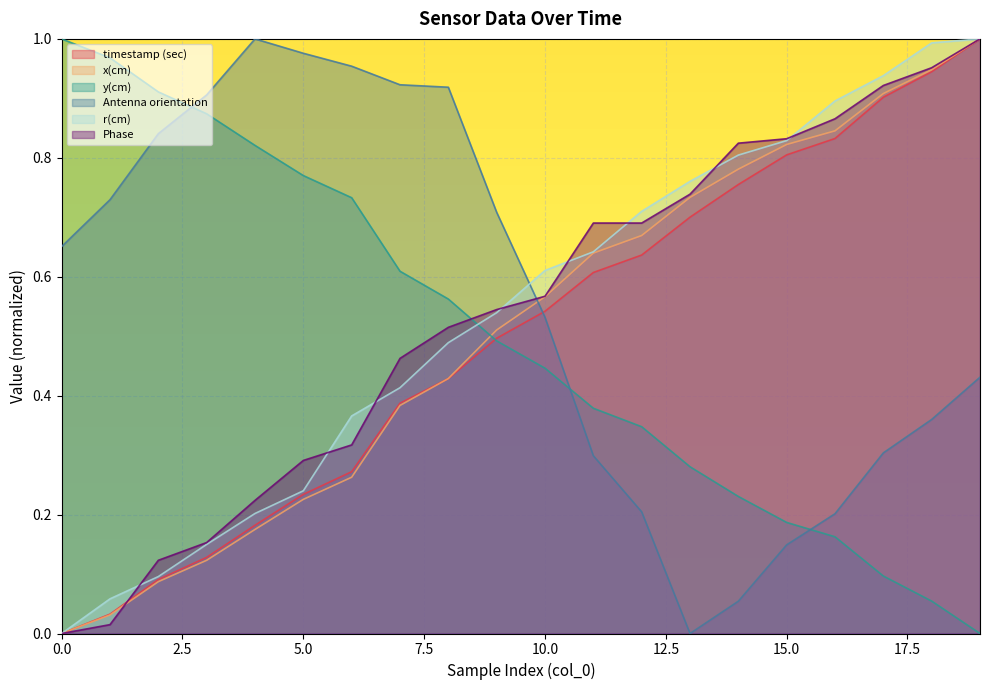

Where is Antenna orientation nearest to the value 0?

13